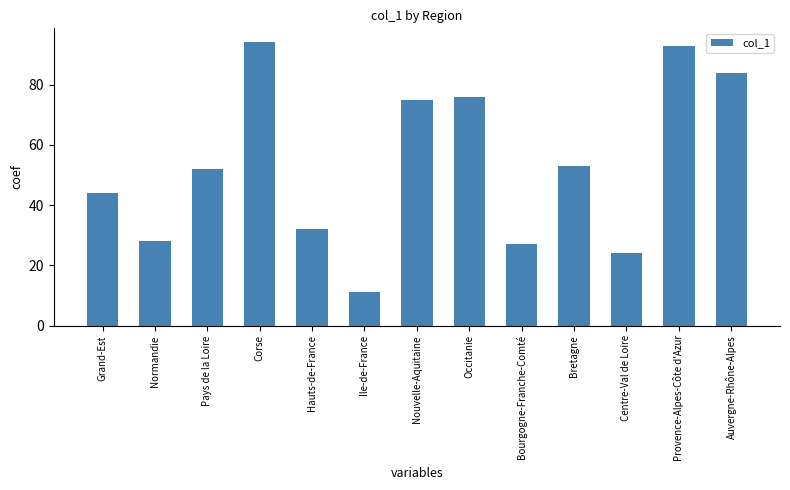

How many values are below 52?

6